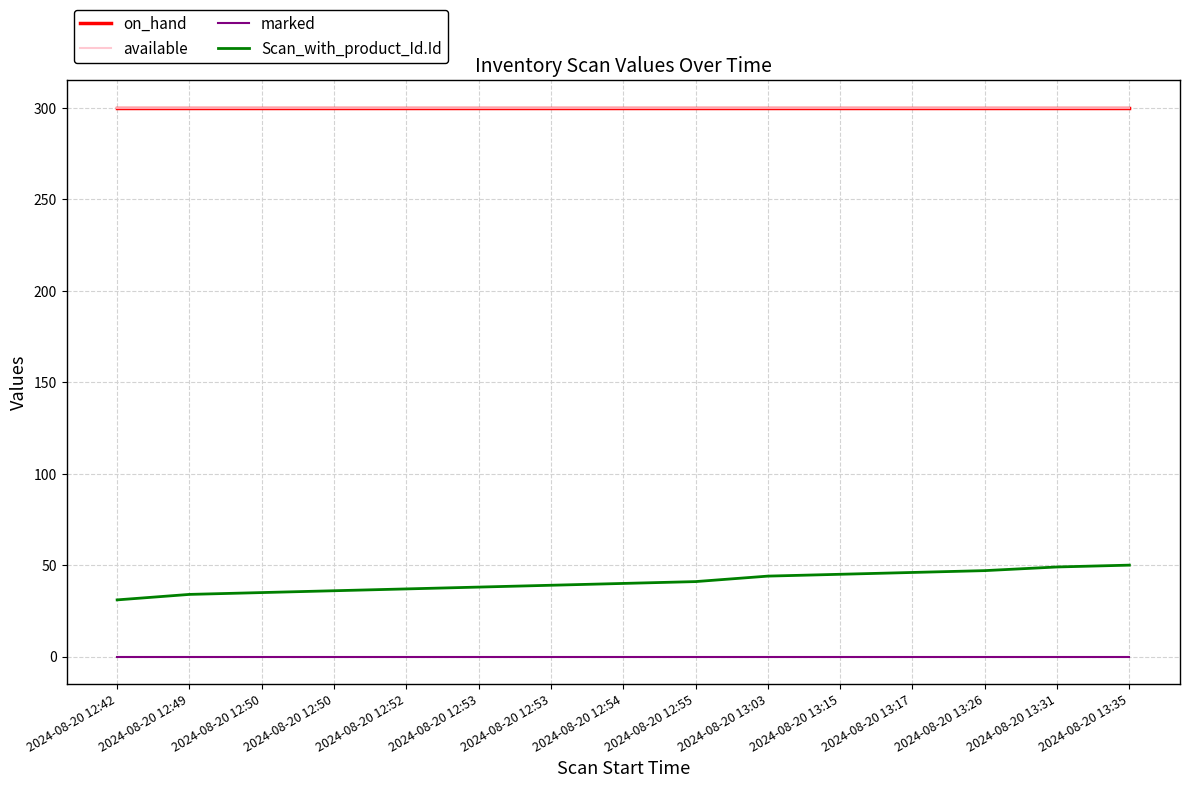

Which category has the lowest value across all series?

2024-08-20 12:42